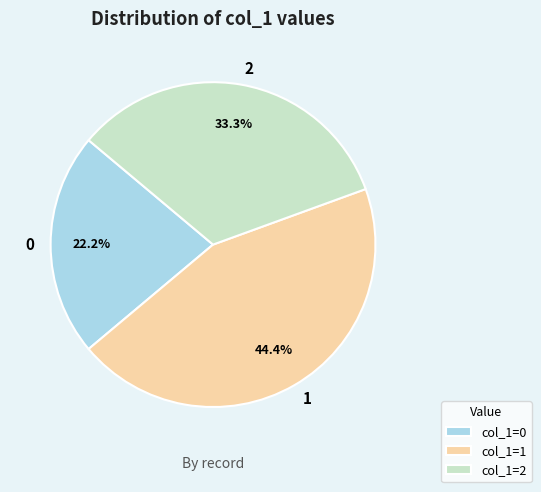

Approximately how many times larger is the value at 1 compared to 0?

2.0